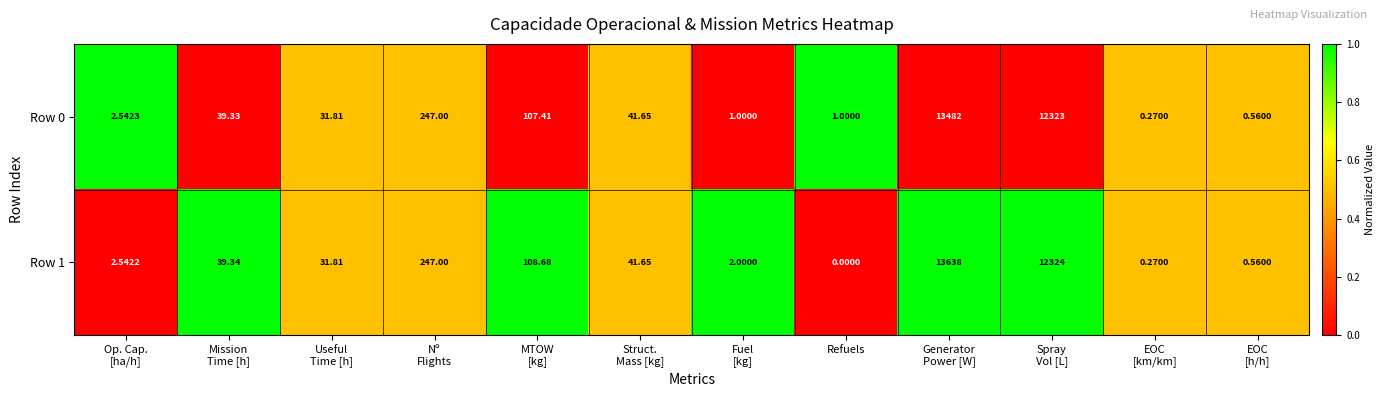

At which category does the chart reach its minimum across all series?

Refuels